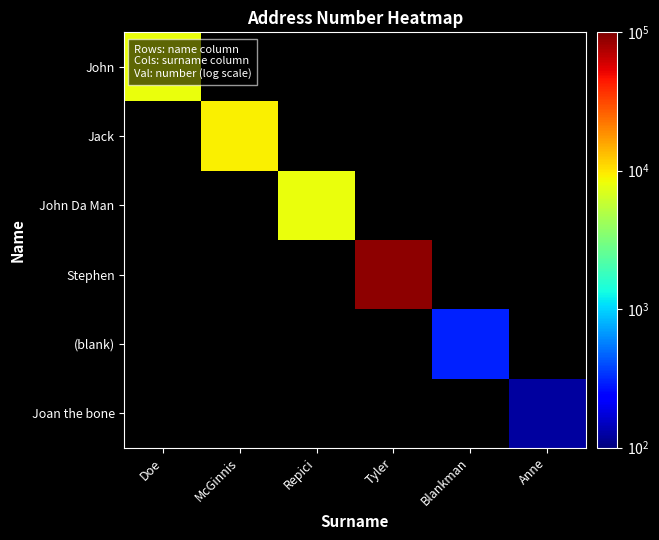

What is the smallest value displayed?

123.0